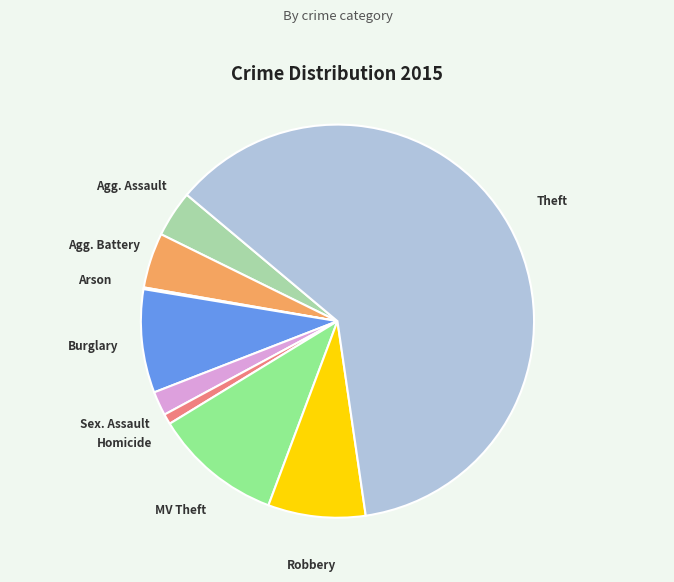

Is there a majority slice in this chart?

Yes